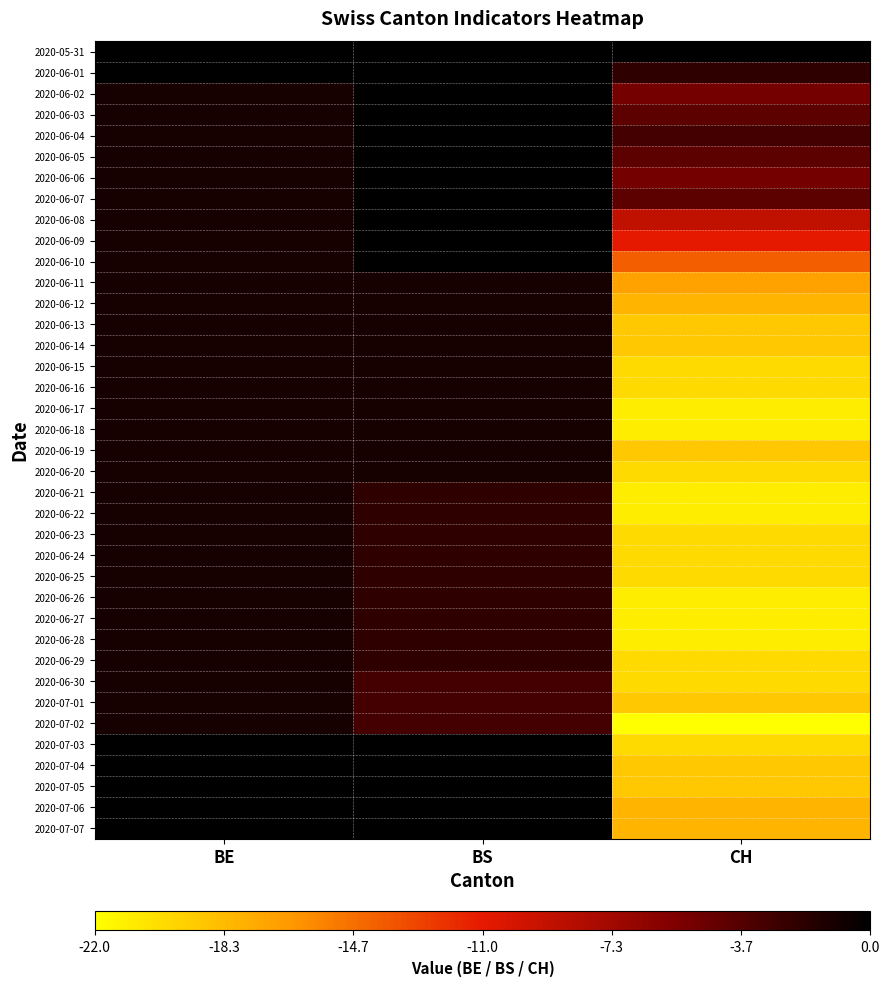

Reading left to right, what are all the values shown in this chart?

2020-05-31: BE=0	BS=0	CH=0
2020-06-01: BE=0	BS=0	CH=-2
2020-06-02: BE=-1	BS=0	CH=-5
2020-06-03: BE=-1	BS=0	CH=-4
2020-06-04: BE=-1	BS=0	CH=-3
2020-06-05: BE=-1	BS=0	CH=-4
2020-06-06: BE=-1	BS=0	CH=-5
2020-06-07: BE=-1	BS=0	CH=-4
2020-06-08: BE=-1	BS=0	CH=-9
2020-06-09: BE=-1	BS=0	CH=-11
2020-06-10: BE=-1	BS=0	CH=-14
2020-06-11: BE=-1	BS=-1	CH=-17
2020-06-12: BE=-1	BS=-1	CH=-18
2020-06-13: BE=-1	BS=-1	CH=-19
2020-06-14: BE=-1	BS=-1	CH=-19
2020-06-15: BE=-1	BS=-1	CH=-20
2020-06-16: BE=-1	BS=-1	CH=-20
2020-06-17: BE=-1	BS=-1	CH=-21
2020-06-18: BE=-1	BS=-1	CH=-21
2020-06-19: BE=-1	BS=-1	CH=-19
2020-06-20: BE=-1	BS=-1	CH=-20
2020-06-21: BE=-1	BS=-2	CH=-21
2020-06-22: BE=-1	BS=-2	CH=-21
2020-06-23: BE=-1	BS=-2	CH=-20
2020-06-24: BE=-1	BS=-2	CH=-20
2020-06-25: BE=-1	BS=-2	CH=-20
2020-06-26: BE=-1	BS=-2	CH=-21
2020-06-27: BE=-1	BS=-2	CH=-21
2020-06-28: BE=-1	BS=-2	CH=-21
2020-06-29: BE=-1	BS=-2	CH=-20
2020-06-30: BE=-1	BS=-3	CH=-20
2020-07-01: BE=-1	BS=-3	CH=-19
2020-07-02: BE=-1	BS=-3	CH=-22
2020-07-03: BE=0	BS=0	CH=-20
2020-07-04: BE=0	BS=0	CH=-19
2020-07-05: BE=0	BS=0	CH=-19
2020-07-06: BE=0	BS=0	CH=-18
2020-07-07: BE=0	BS=0	CH=-18